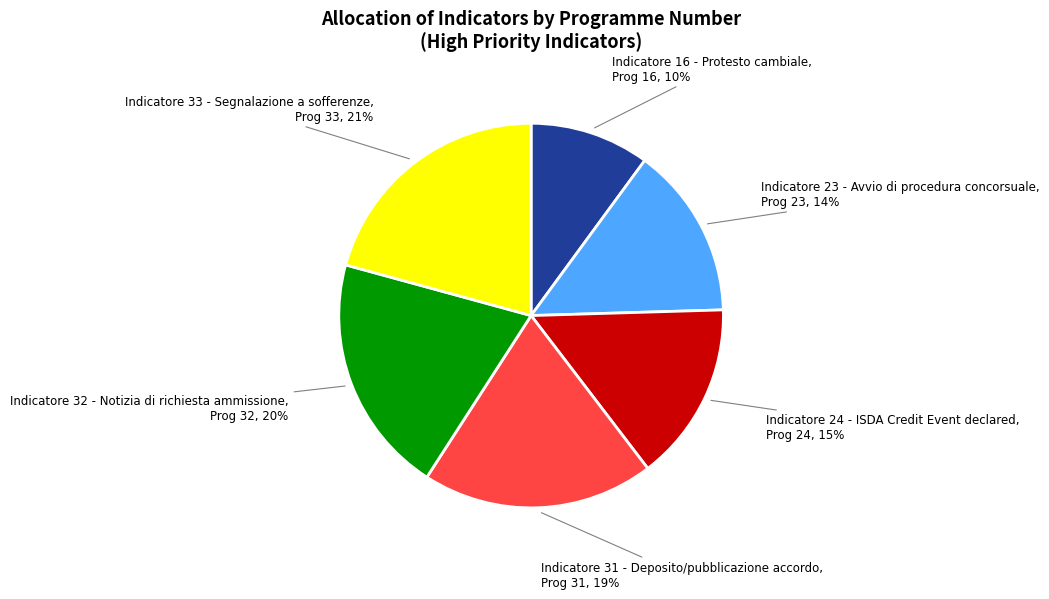

Does any single category account for the majority?

No